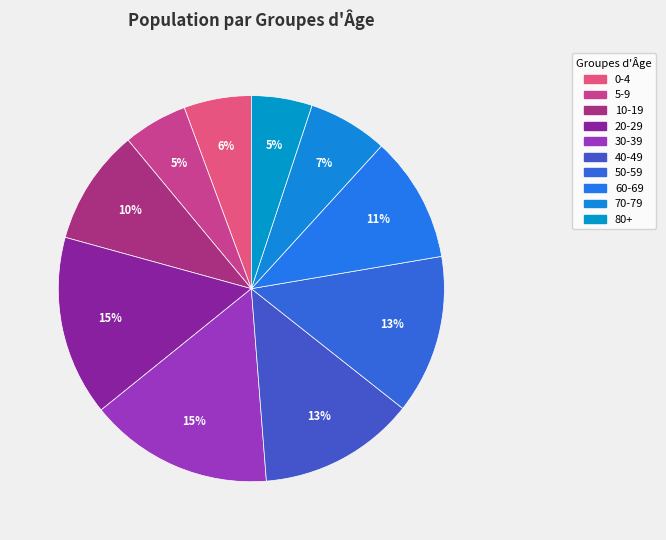

What is the change in value from 20-29 to 50-59?

-34350